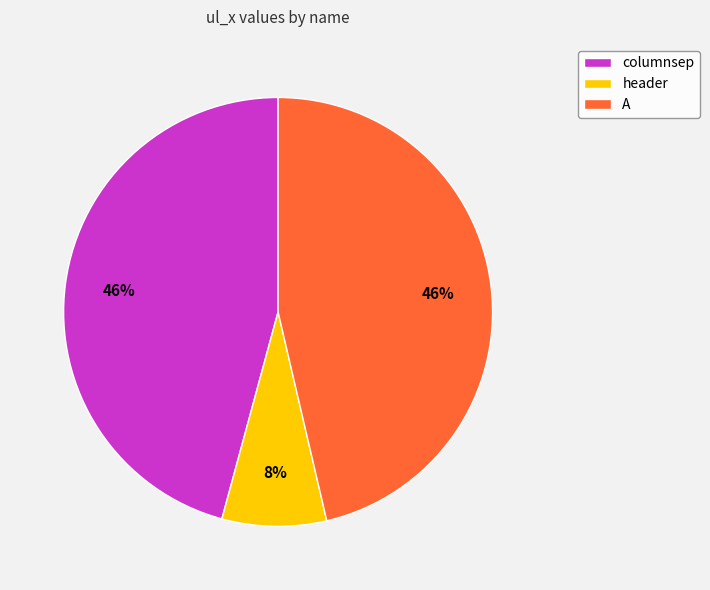

To the nearest percent, what portion does columnsep represent?

46%